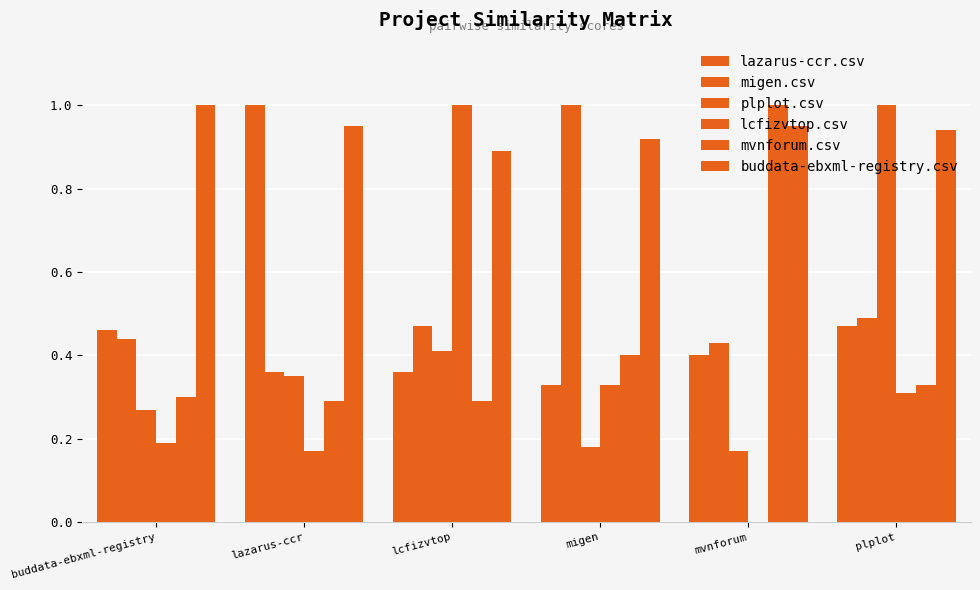

What is the value of the plplot.csv bar at the 4th from the left?

0.2